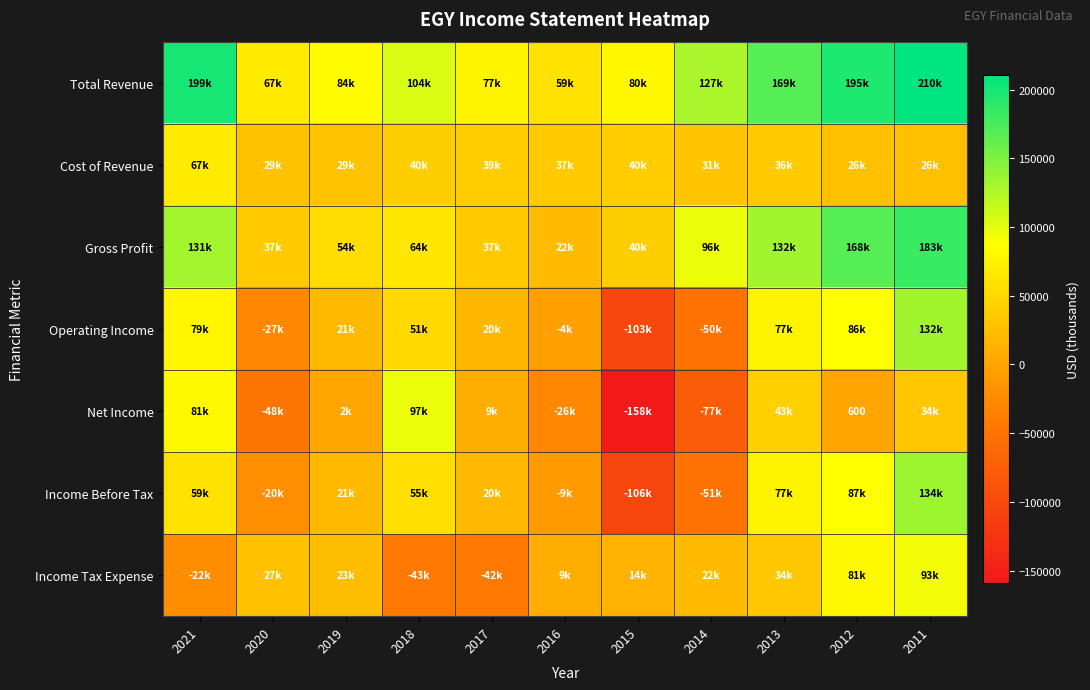

Rank the categories by Income Tax Expense value from lowest to highest.

2018, 2017, 2021, 2016, 2015, 2014, 2019, 2020, 2013, 2012, 2011